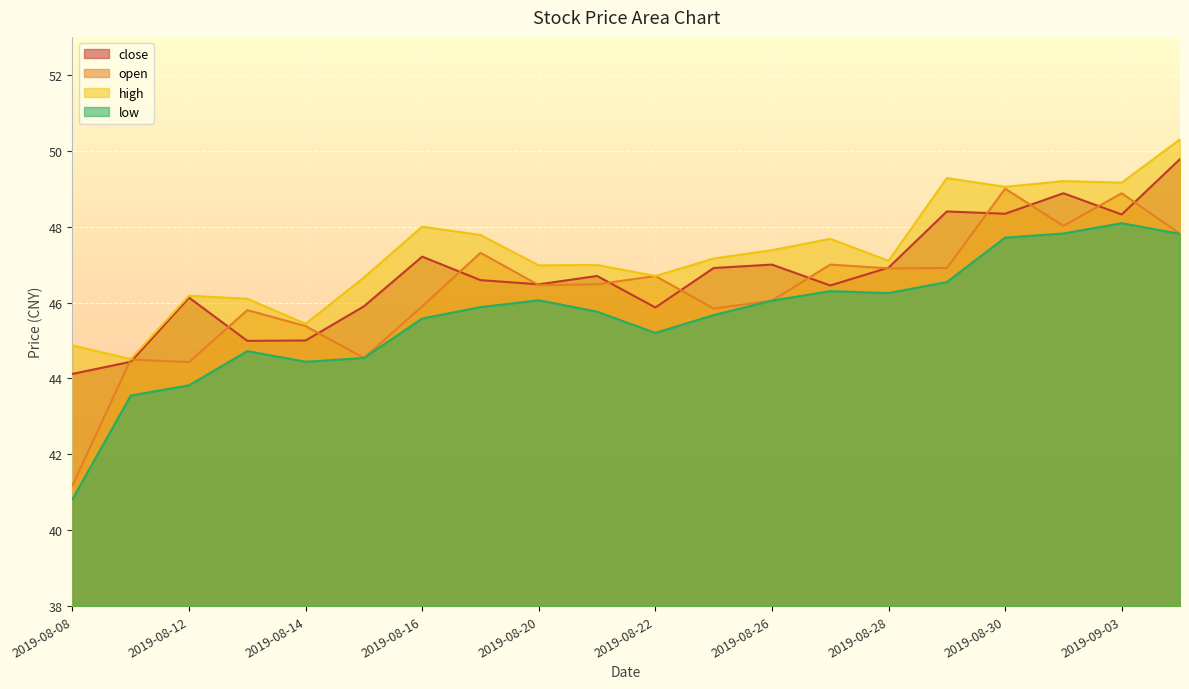

The value of high at 2019-08-19 is 47.8. True or false?

True